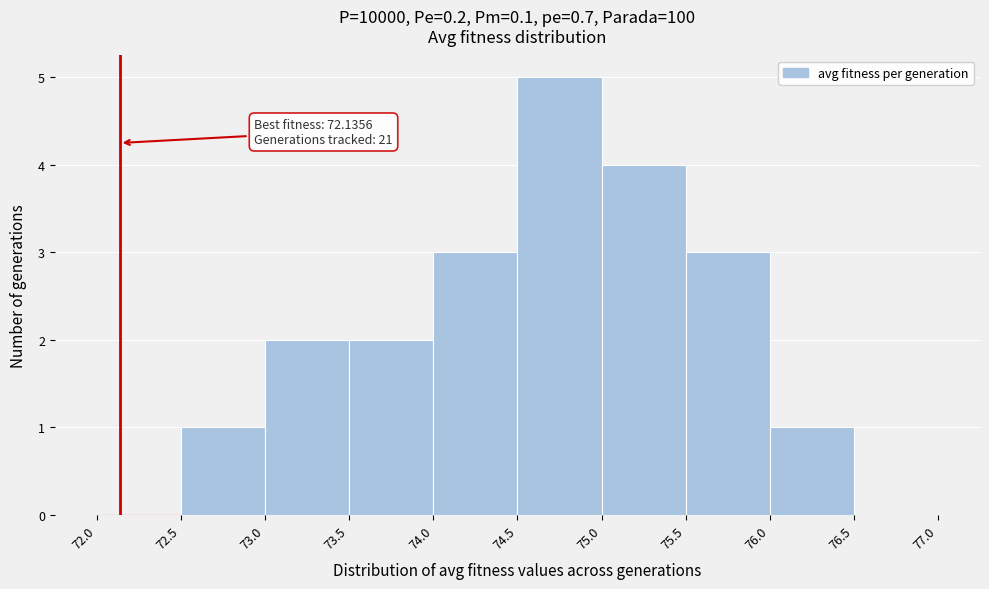

Over which range of the x-axis is the bar tallest?

74.5 to 75.0